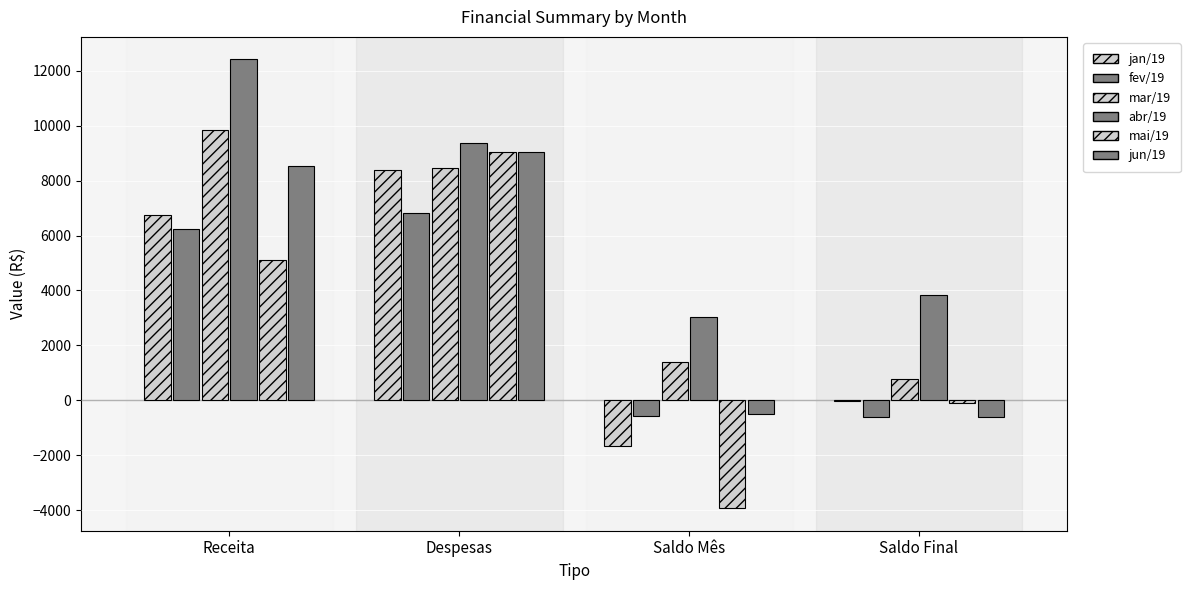

The value of mar/19 at Saldo Mês is 1402.3. True or false?

True